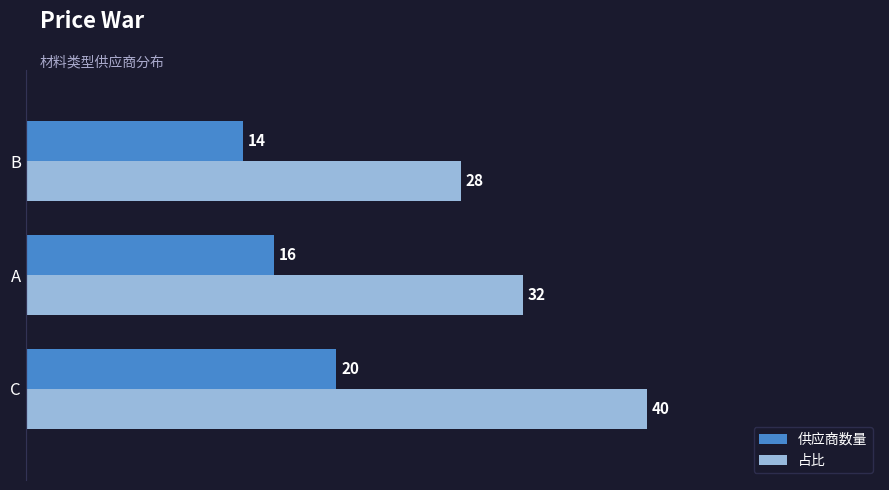

Which series has the largest total across all categories?

占比